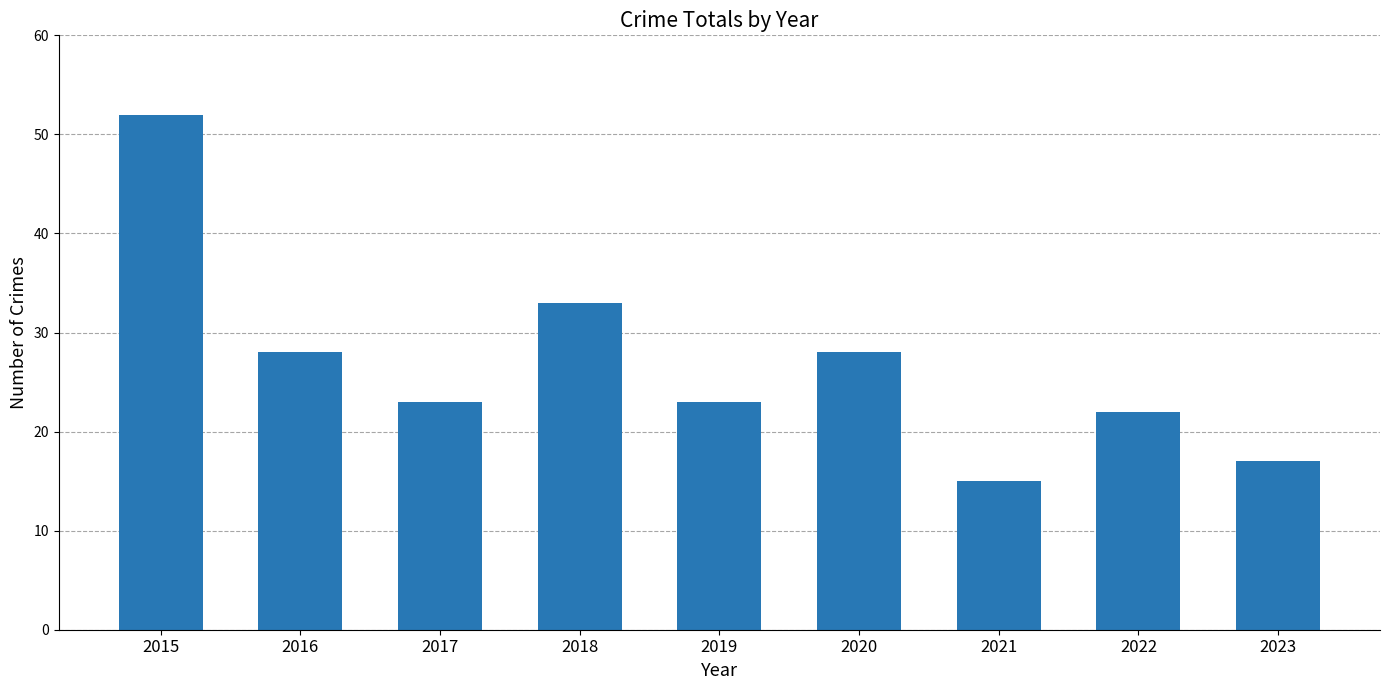

What is the value of the 1st bar from the left?

52